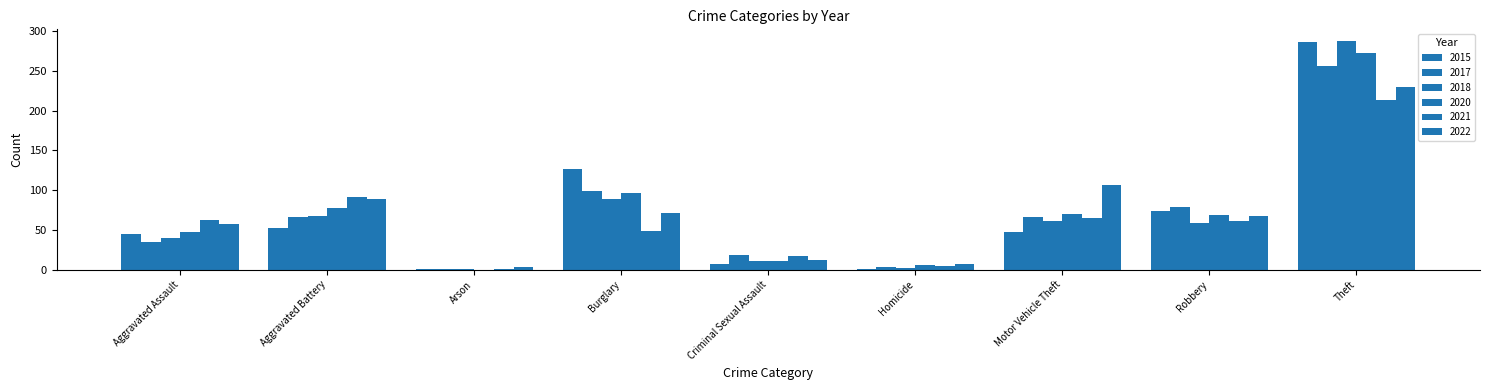

Reading right to left, list all the values displayed in this chart.

2015: Theft=287	Robbery=74	Motor Vehicle Theft=47	Homicide=1	Criminal Sexual Assault=7	Burglary=127	Arson=1	Aggravated Battery=53	Aggravated Assault=45
2017: Theft=256	Robbery=79	Motor Vehicle Theft=66	Homicide=4	Criminal Sexual Assault=18	Burglary=99	Arson=1	Aggravated Battery=66	Aggravated Assault=35
2018: Theft=288	Robbery=59	Motor Vehicle Theft=61	Homicide=2	Criminal Sexual Assault=11	Burglary=89	Arson=1	Aggravated Battery=67	Aggravated Assault=40
2020: Theft=272	Robbery=69	Motor Vehicle Theft=70	Homicide=6	Criminal Sexual Assault=11	Burglary=96	Arson=0	Aggravated Battery=78	Aggravated Assault=48
2021: Theft=214	Robbery=61	Motor Vehicle Theft=65	Homicide=5	Criminal Sexual Assault=17	Burglary=49	Arson=1	Aggravated Battery=91	Aggravated Assault=63
2022: Theft=230	Robbery=67	Motor Vehicle Theft=106	Homicide=7	Criminal Sexual Assault=12	Burglary=71	Arson=3	Aggravated Battery=89	Aggravated Assault=57